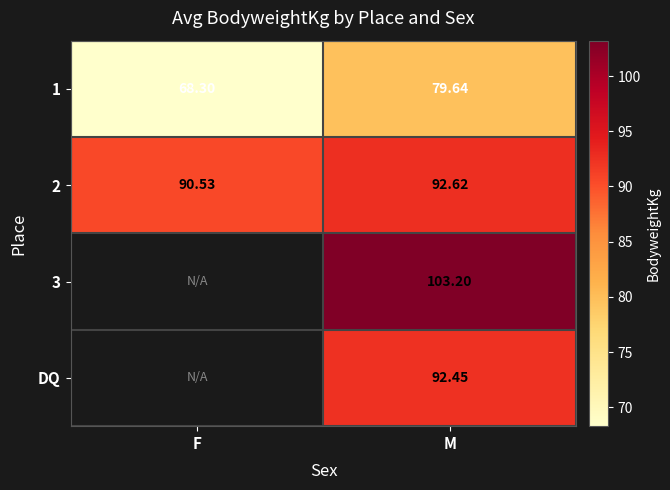

Is it true that 1 equals 68.3 at F?

True